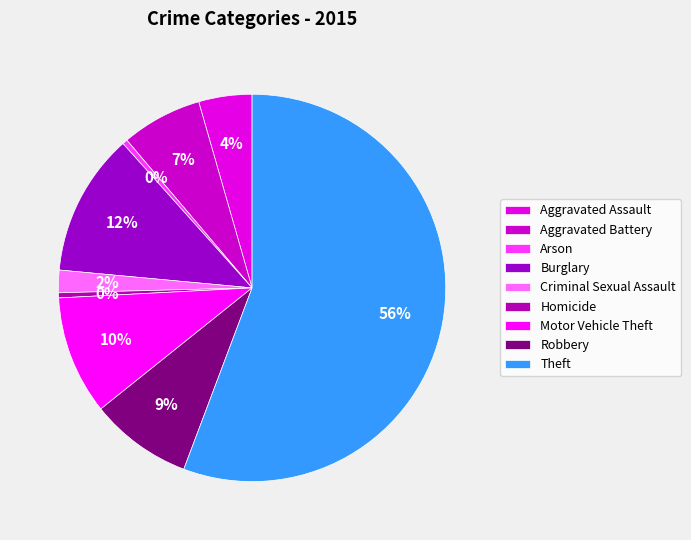

True or false: Burglary accounts for 12% of the total.

True